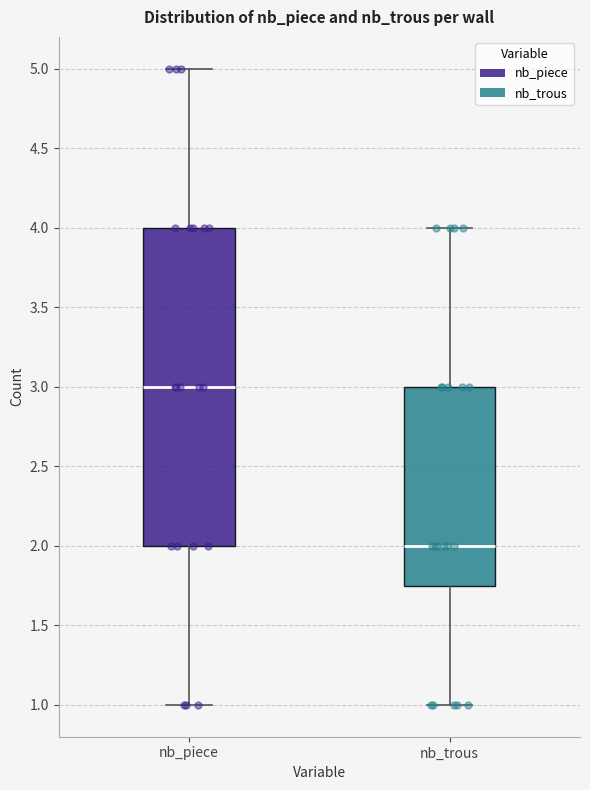

Comparing the boxes themselves (not the whiskers), which one is the tallest?

nb_piece